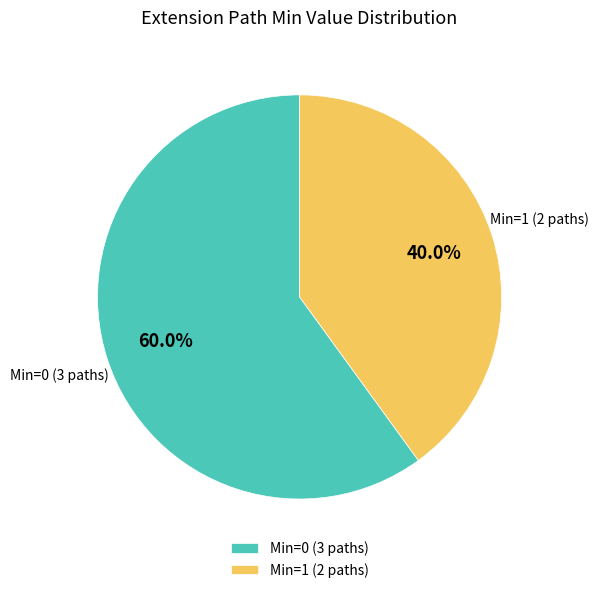

Does Min=0 (3 paths) represent more than half of the total?

Yes